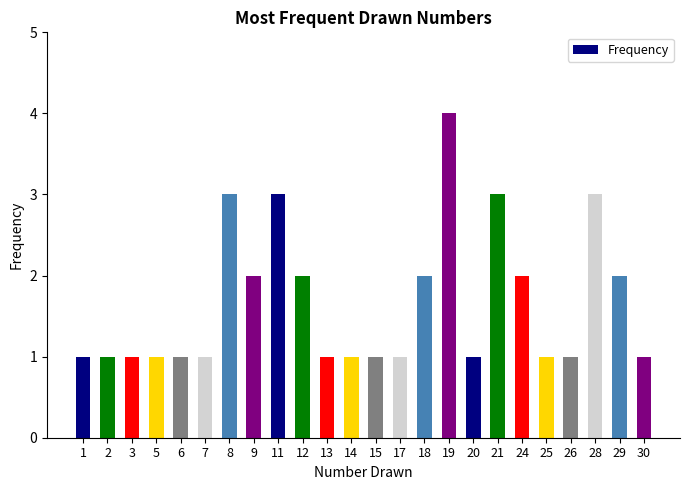

How many categories are shown in the chart?

24